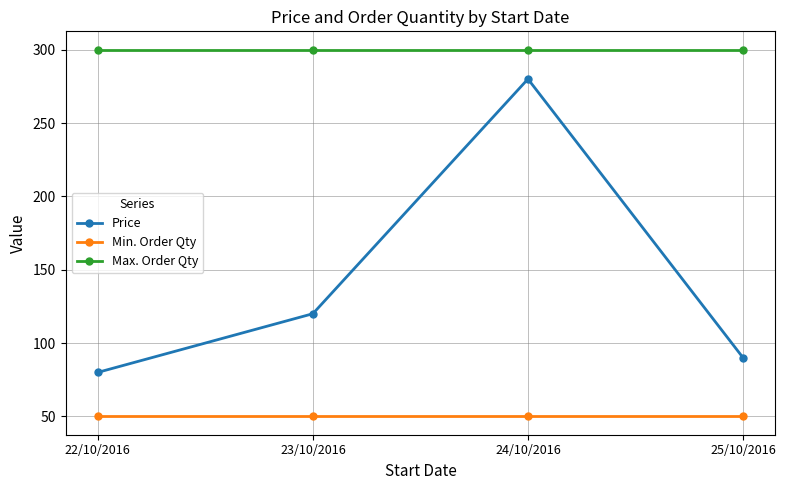

What position from the left is 24/10/2016?

3